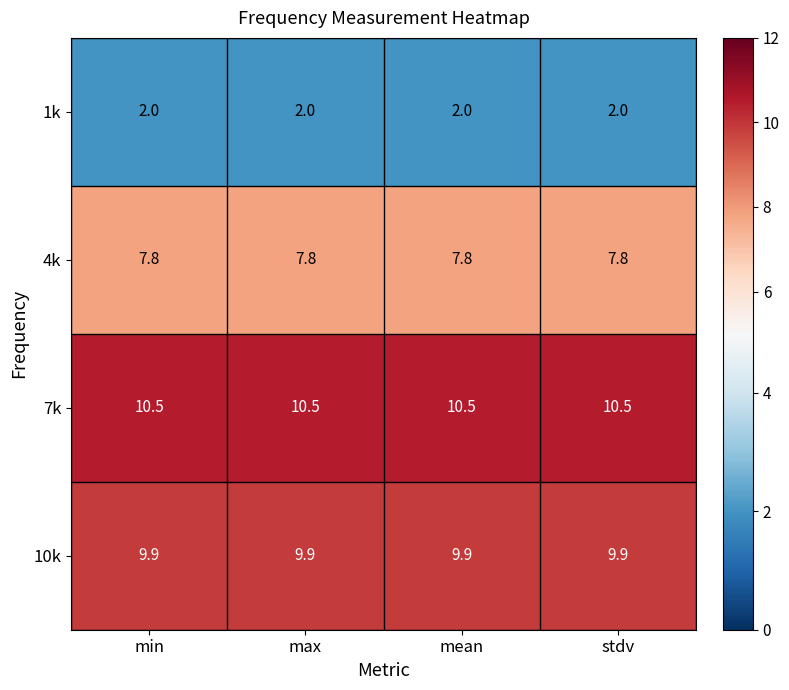

The 10k series shows 9.9 at min. True or false?

True